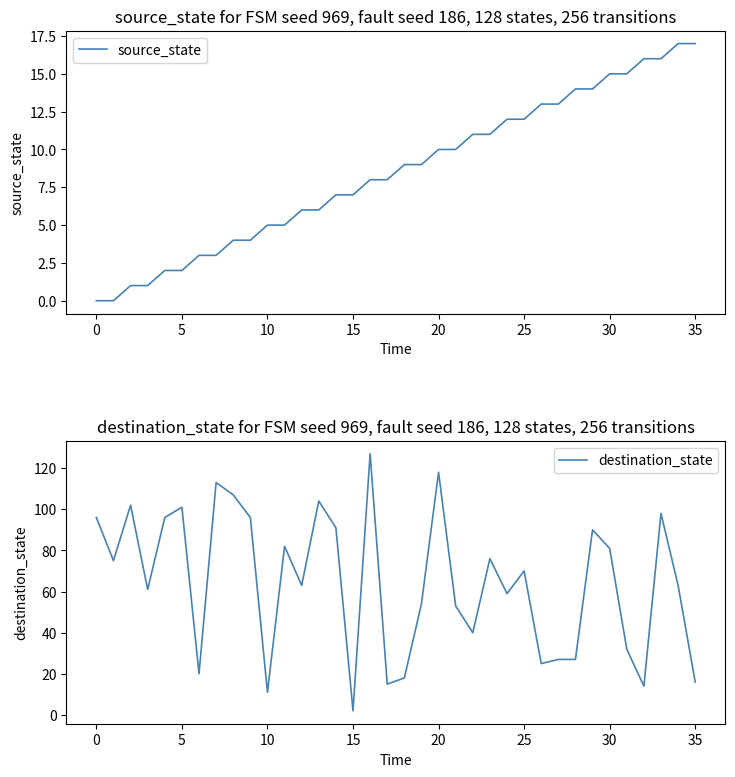

Is this an area chart (filled region under the line)?

No